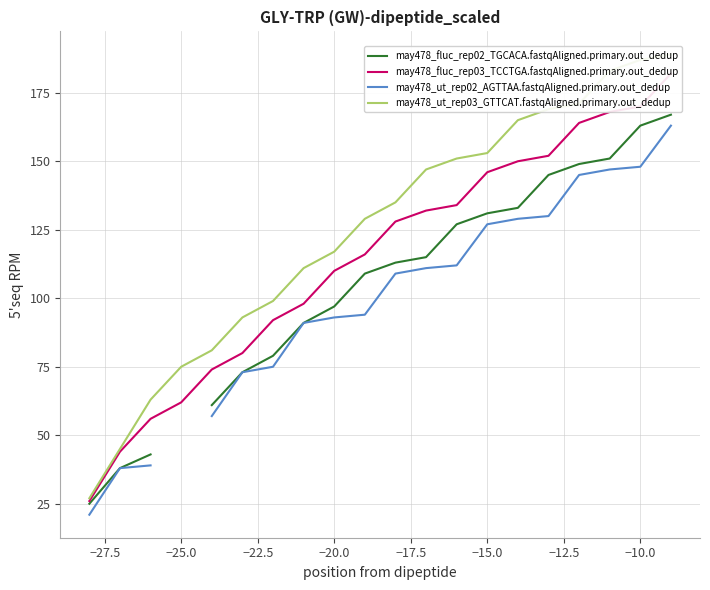

How many values in the may478_fluc_rep02_TGCACA.fastqAligned.primary.out_dedup series exceed 113?

9